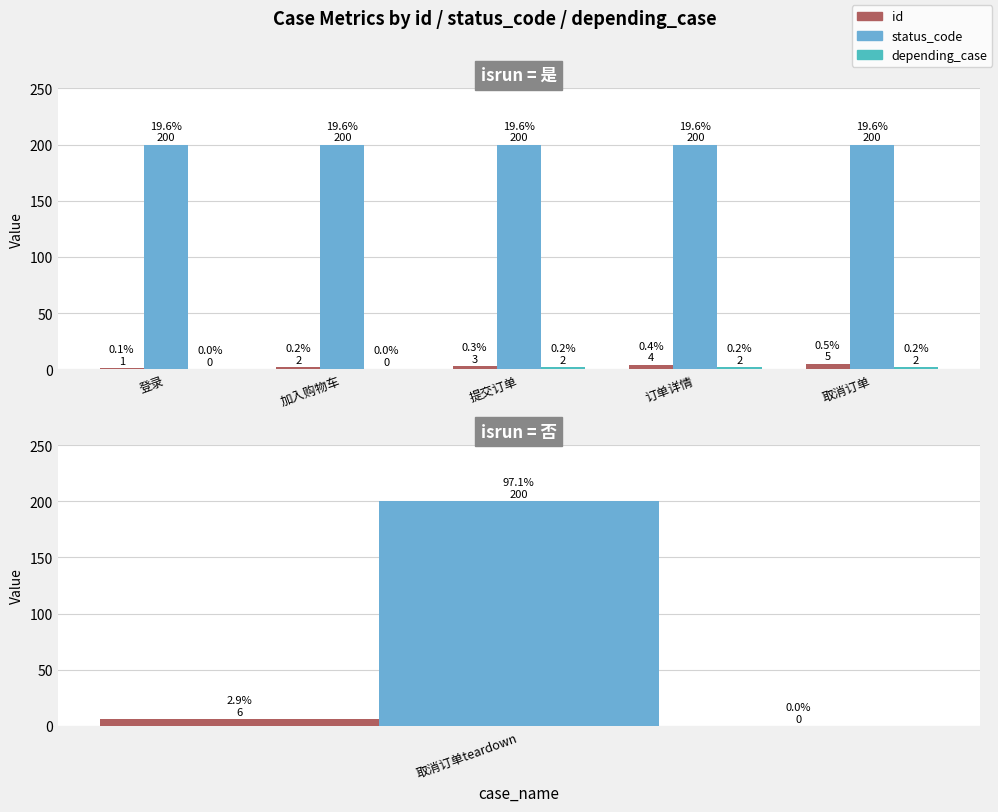

What is the sum of all depending_case values?

6